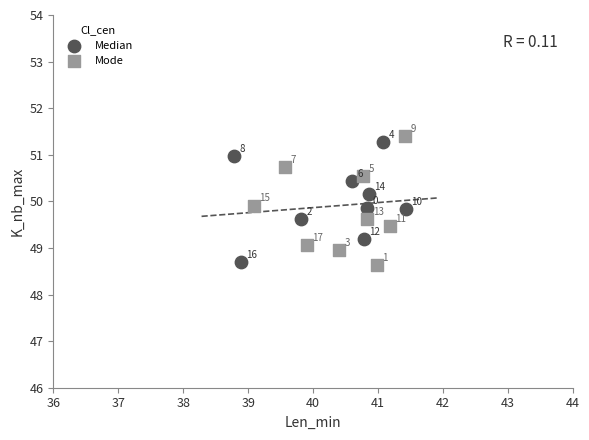

Which series reaches the minimum Y coordinate?

Mode